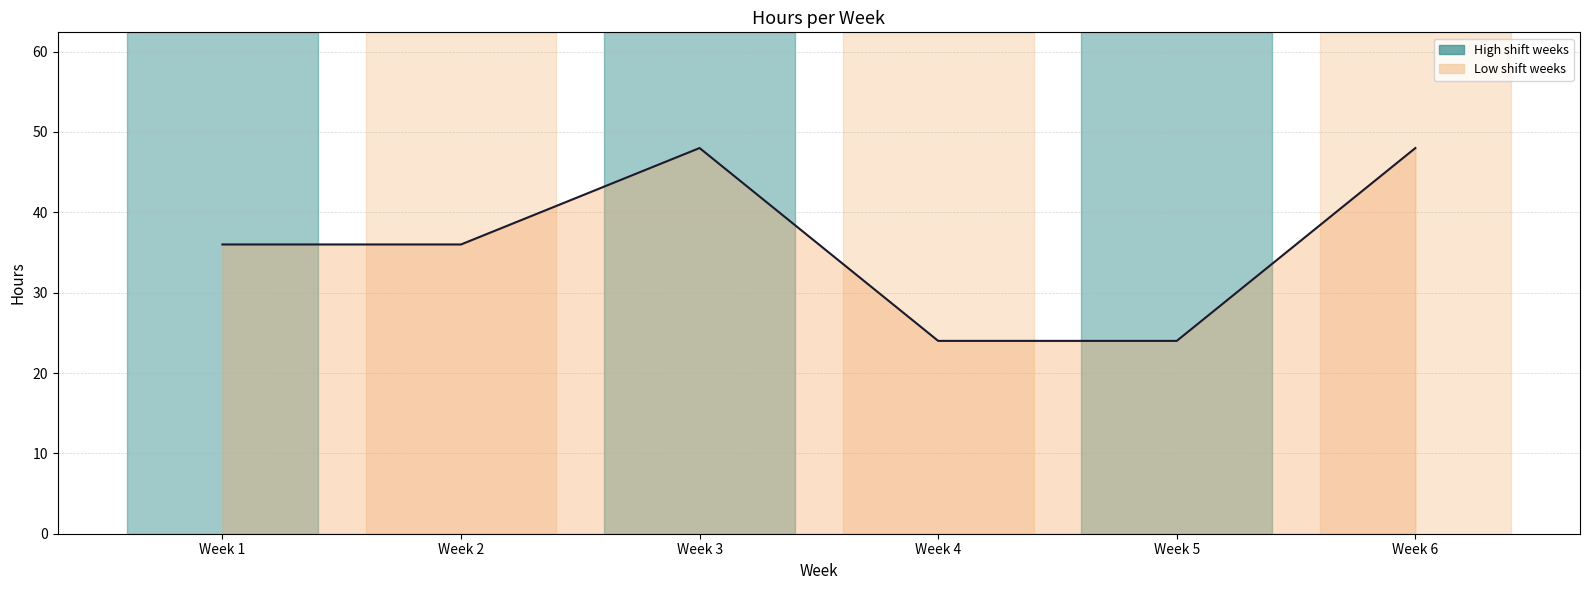

True or false: the data shows 25 at Week 3.

False